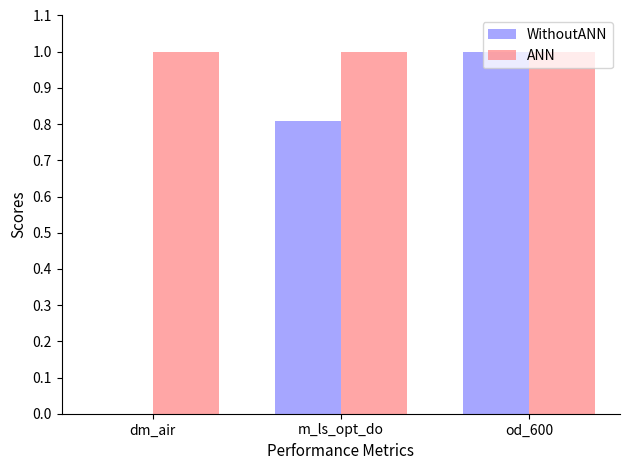

What is the sum of all WithoutANN values?

1.8